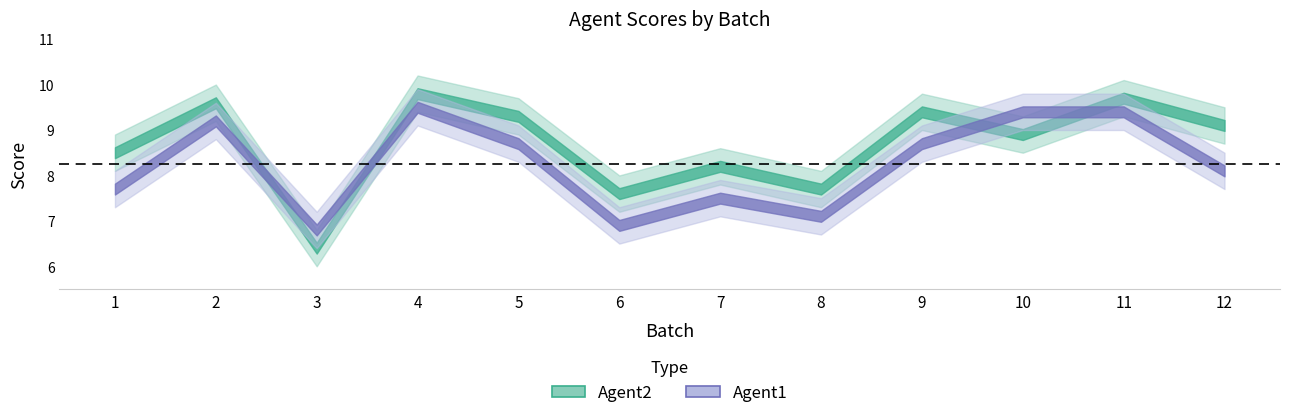

Reading left to right, list all the values displayed in this chart.

Agent1: 1=7.7	2=9.2	3=6.8	4=9.5	5=8.7	6=6.9	7=7.5	8=7.1	9=8.7	10=9.4	11=9.4	12=8.1
Agent2: 1=8.5	2=9.6	3=6.4	4=9.8	5=9.3	6=7.6	7=8.2	8=7.7	9=9.4	10=8.9	11=9.7	12=9.1